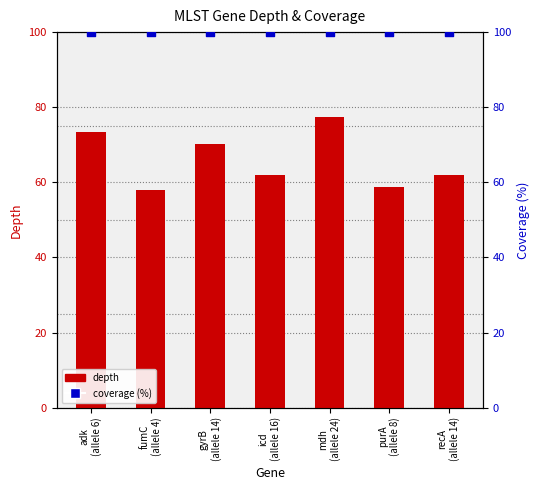

Which series has the largest Y range (max minus min)?

depth